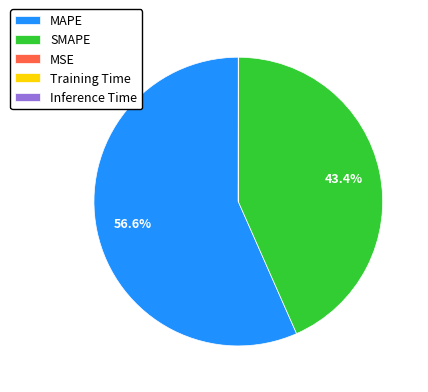

Which category has the biggest portion of the pie?

MAPE